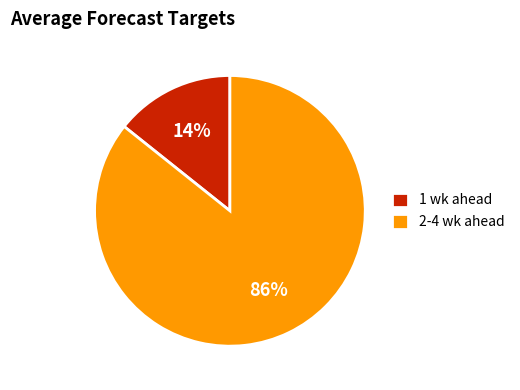

To the nearest percent, what percentage of the pie is 2-4 wk ahead?

86%